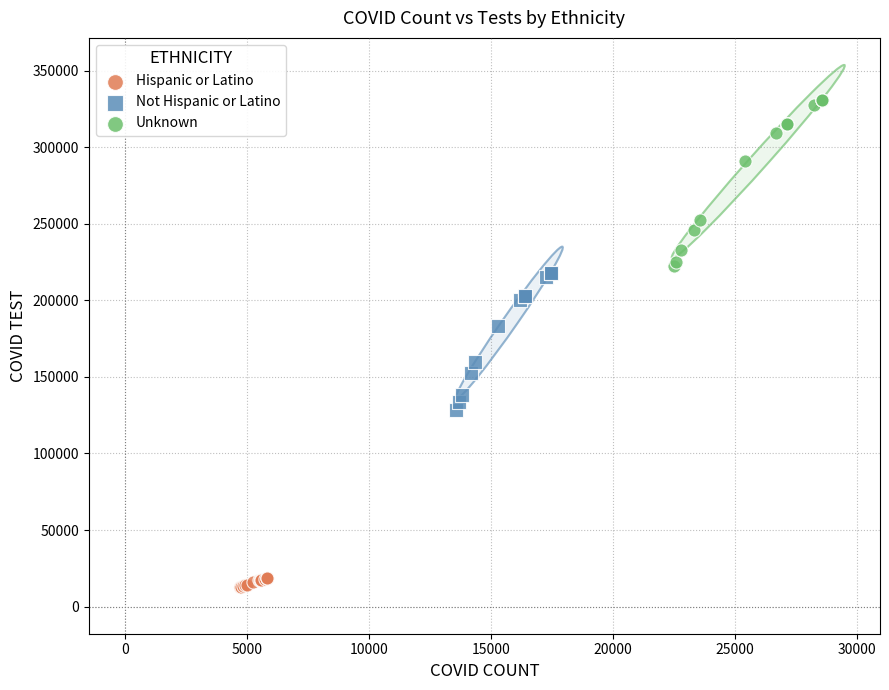

Which series reaches the maximum Y coordinate?

Unknown